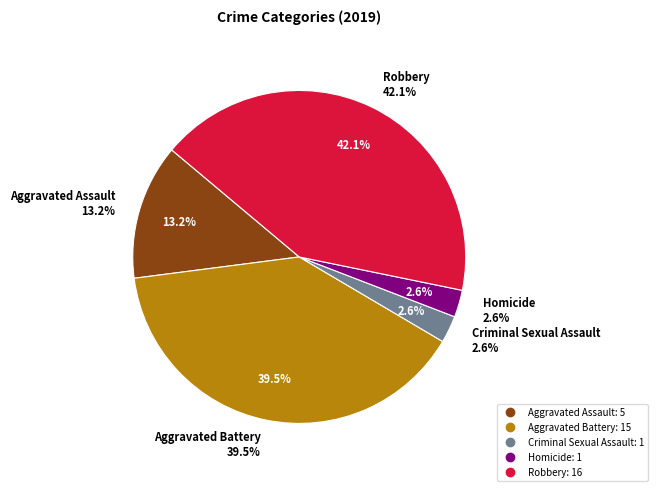

What is the largest slice in the pie chart?

Robbery